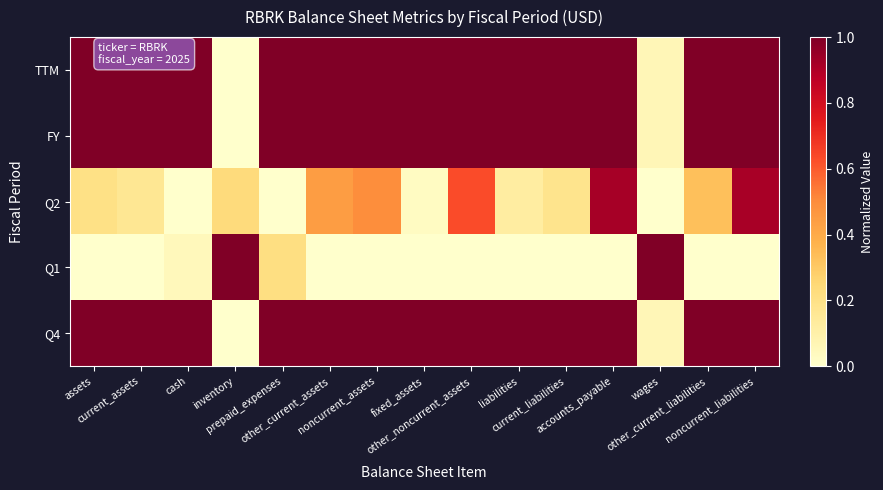

Reading left to right, list all the values displayed in this chart.

TTM: assets=1.0	current_assets=1.0	cash=1.0	inventory=0.0	prepaid_expenses=1.0	other_current_assets=1.0	noncurrent_assets=1.0	fixed_assets=1.0	other_noncurrent_assets=1.0	liabilities=1.0	current_liabilities=1.0	accounts_payable=1.0	wages=0.1	other_current_liabilities=1.0	noncurrent_liabilities=1.0
FY: assets=1.0	current_assets=1.0	cash=1.0	inventory=0.0	prepaid_expenses=1.0	other_current_assets=1.0	noncurrent_assets=1.0	fixed_assets=1.0	other_noncurrent_assets=1.0	liabilities=1.0	current_liabilities=1.0	accounts_payable=1.0	wages=0.1	other_current_liabilities=1.0	noncurrent_liabilities=1.0
Q2: assets=0.2	current_assets=0.2	cash=0.0	inventory=0.2	prepaid_expenses=0.0	other_current_assets=0.4	noncurrent_assets=0.5	fixed_assets=0.0	other_noncurrent_assets=0.6	liabilities=0.1	current_liabilities=0.2	accounts_payable=0.9	wages=0.0	other_current_liabilities=0.3	noncurrent_liabilities=0.9
Q1: assets=0.0	current_assets=0.0	cash=0.0	inventory=1.0	prepaid_expenses=0.2	other_current_assets=0.0	noncurrent_assets=0.0	fixed_assets=0.0	other_noncurrent_assets=0.0	liabilities=0.0	current_liabilities=0.0	accounts_payable=0.0	wages=1.0	other_current_liabilities=0.0	noncurrent_liabilities=0.0
Q4: assets=1.0	current_assets=1.0	cash=1.0	inventory=0.0	prepaid_expenses=1.0	other_current_assets=1.0	noncurrent_assets=1.0	fixed_assets=1.0	other_noncurrent_assets=1.0	liabilities=1.0	current_liabilities=1.0	accounts_payable=1.0	wages=0.1	other_current_liabilities=1.0	noncurrent_liabilities=1.0